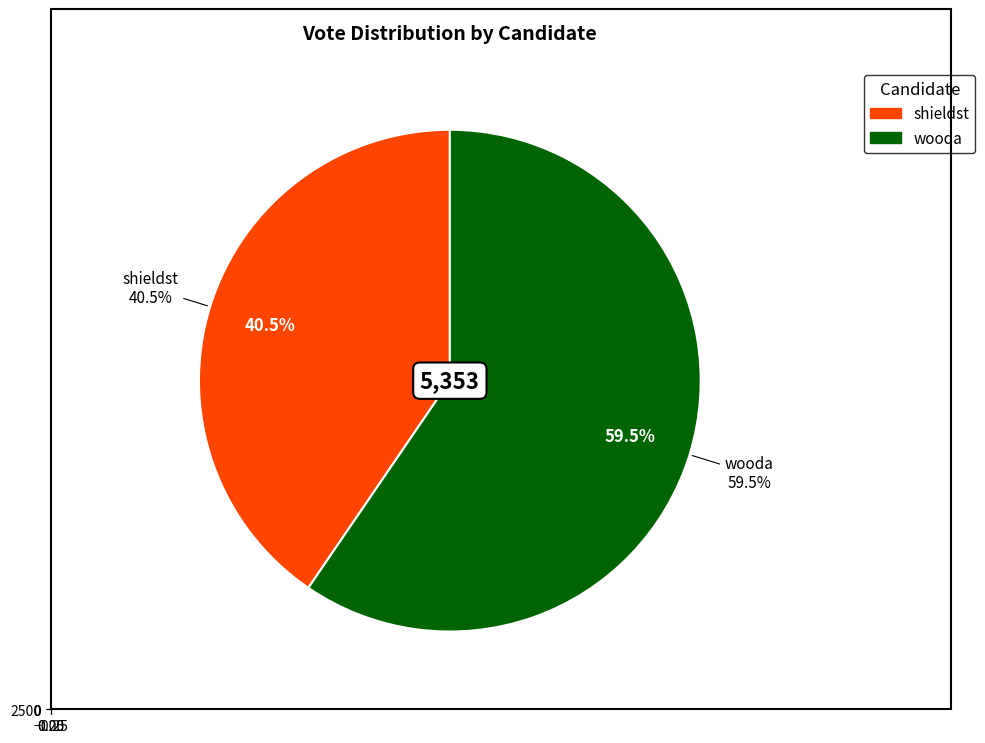

How much of the chart is everything except wooda?

40.5%